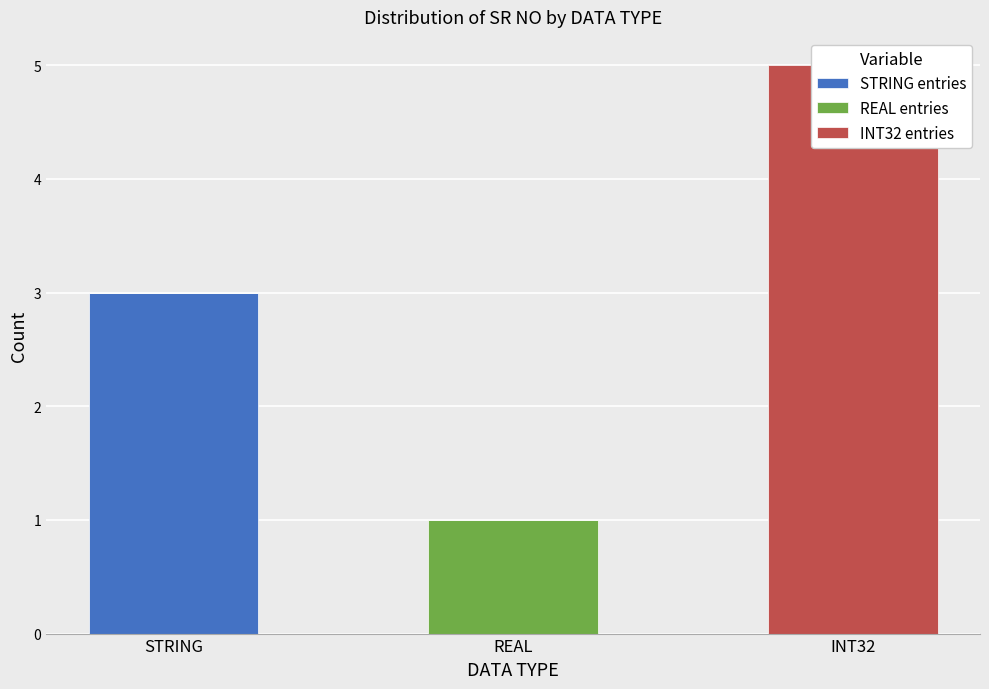

Which series has the widest spread of values?

INT32 entries